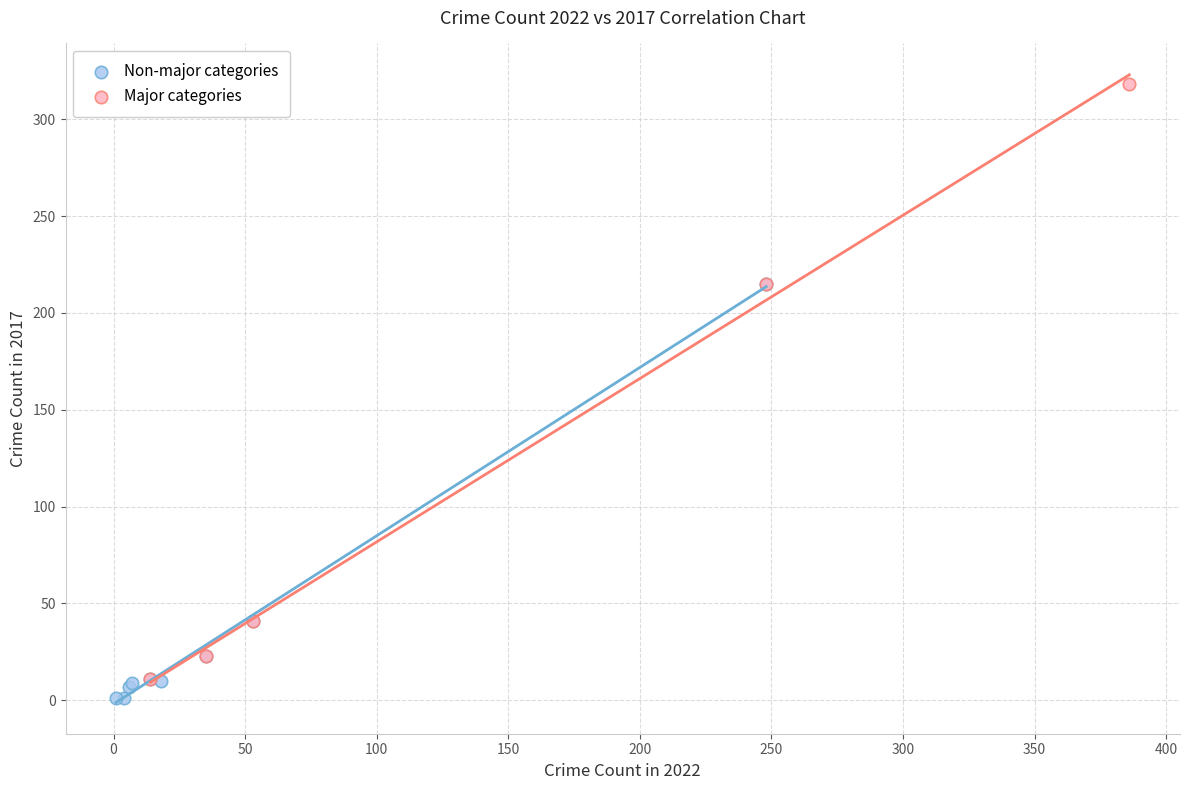

Which series has the largest Y range (max minus min)?

Major categories